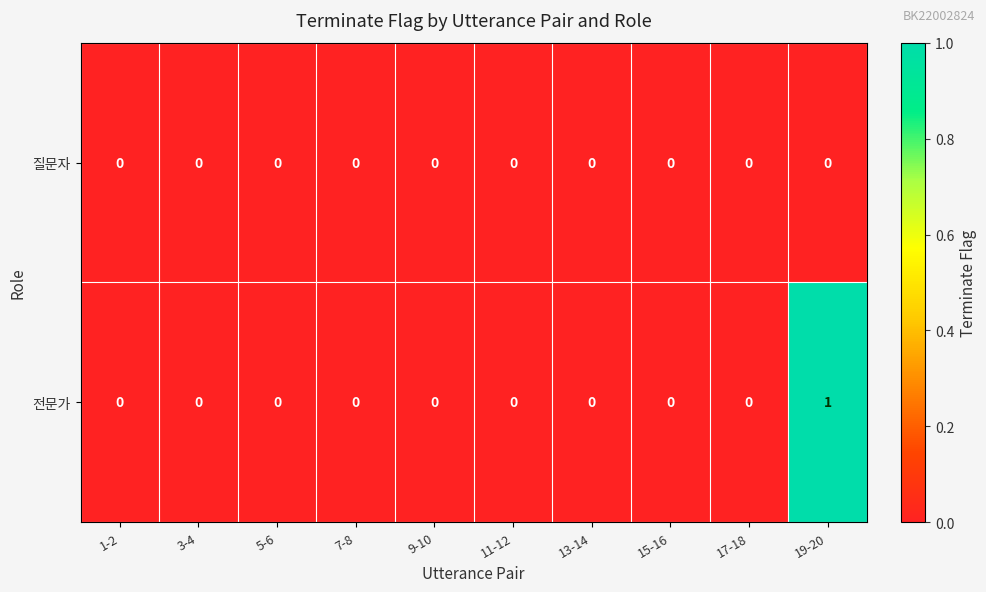

Reading left to right, extract all data points from this chart.

질문자: 1-2=0	3-4=0	5-6=0	7-8=0	9-10=0	11-12=0	13-14=0	15-16=0	17-18=0	19-20=0
전문가: 1-2=0	3-4=0	5-6=0	7-8=0	9-10=0	11-12=0	13-14=0	15-16=0	17-18=0	19-20=1